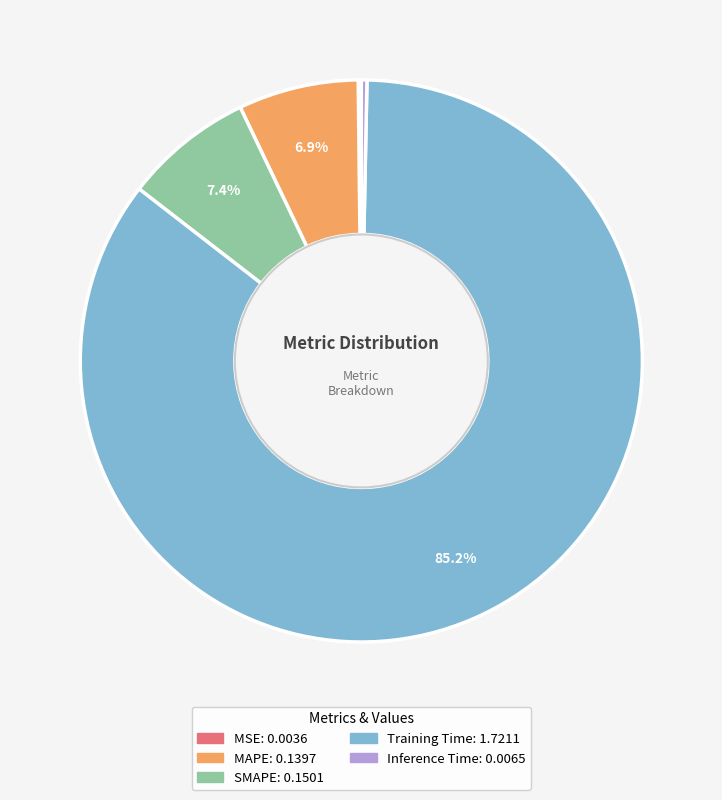

Combined, do Inference Time and Training Time account for over 50%?

Yes